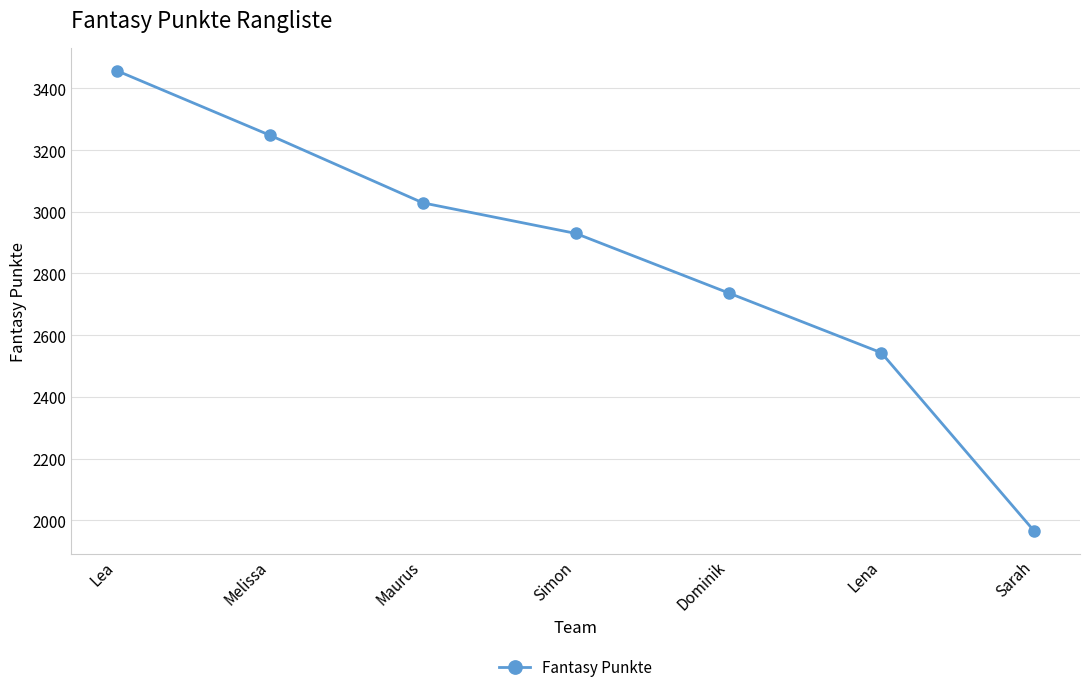

What is the average value?

2844